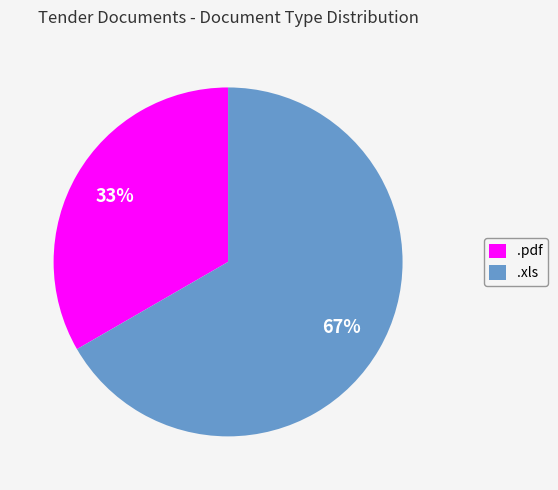

Is the sum of .xls and .pdf greater than half?

Yes